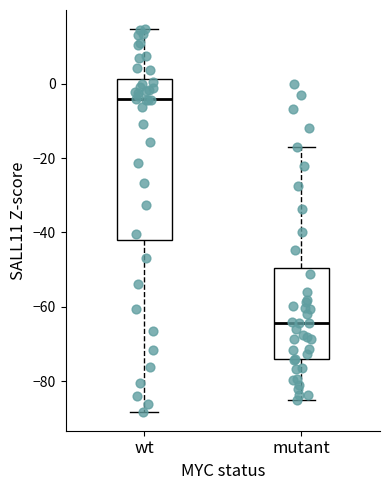

Comparing the boxes themselves (not the whiskers), which one is the tallest?

wt